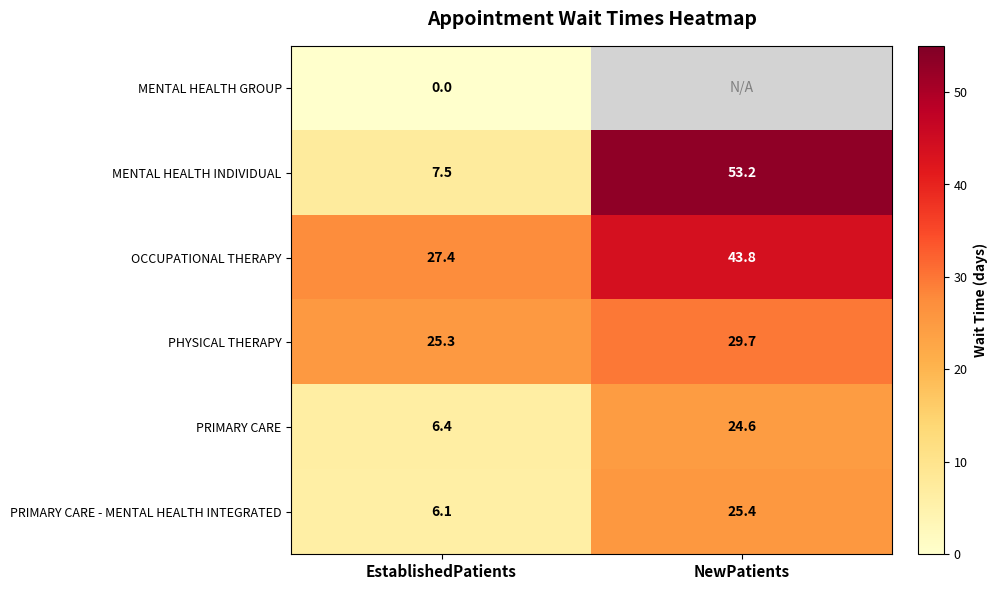

The value of OCCUPATIONAL THERAPY at EstablishedPatients is 37.6. True or false?

False